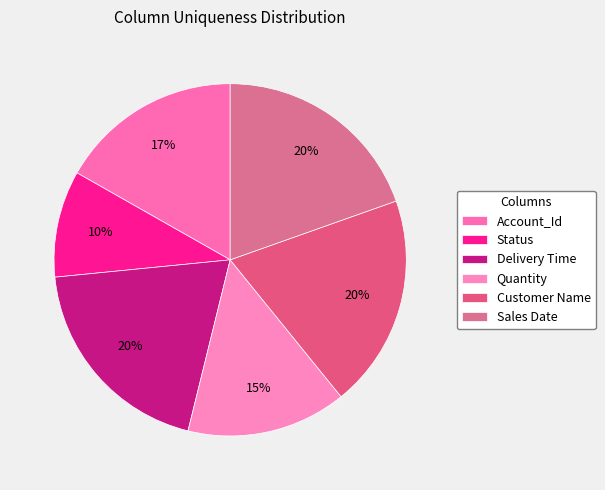

Does Sales Date account for over 50% of the chart?

No